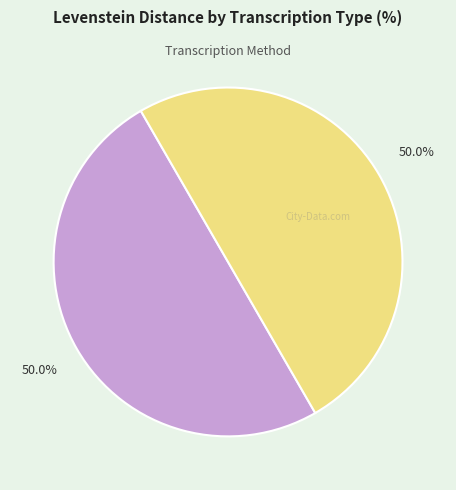

How many slices are in this pie chart?

2